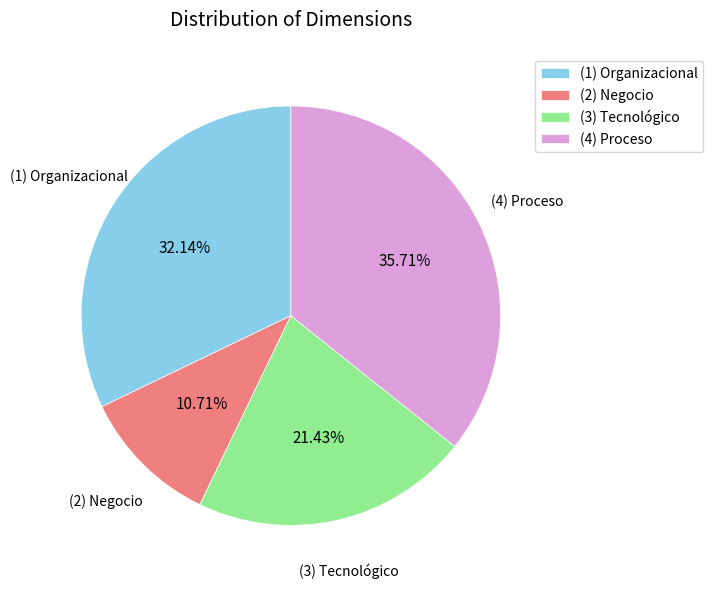

Count the number of slices in the pie.

4